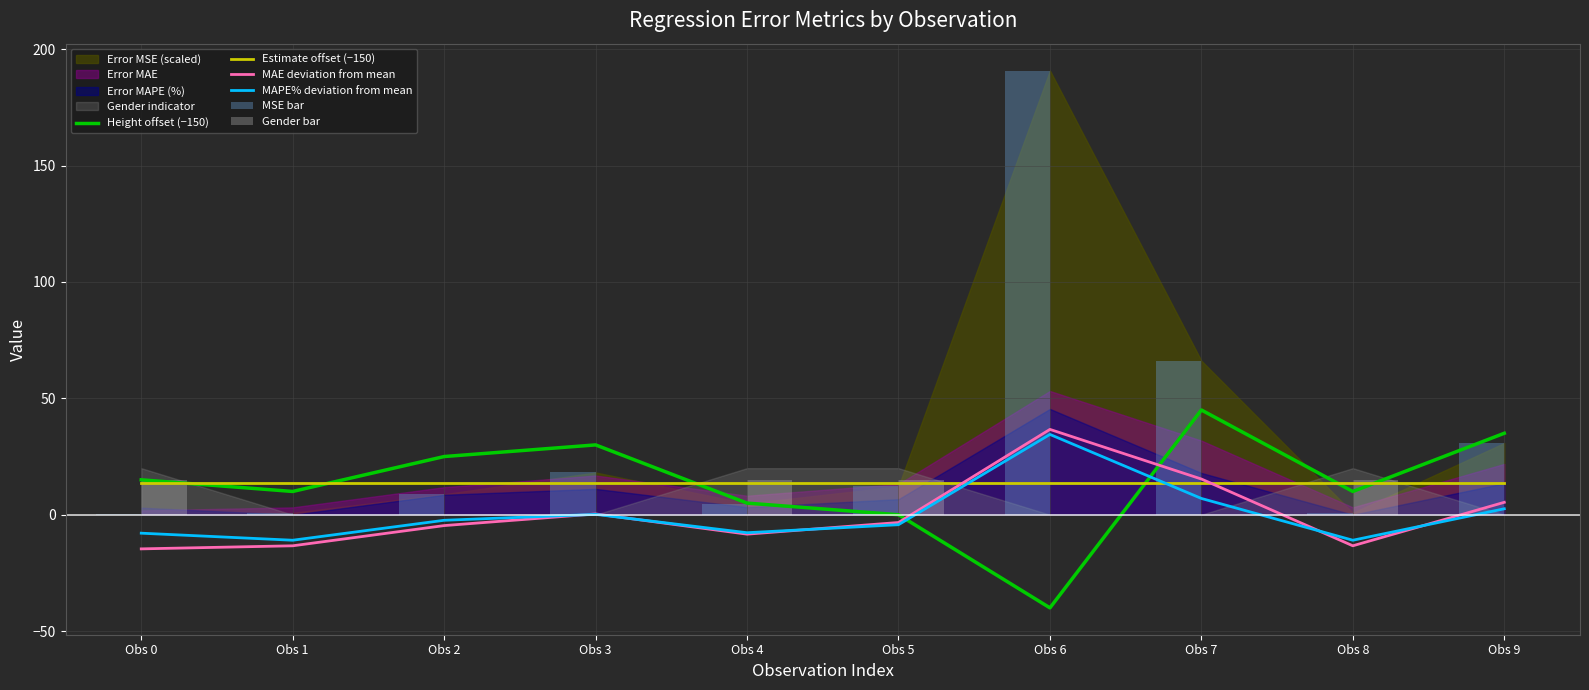

List the labels in order of Height offset (−150) value, smallest first.

Obs 6, Obs 5, Obs 4, Obs 1, Obs 8, Obs 0, Obs 2, Obs 3, Obs 9, Obs 7